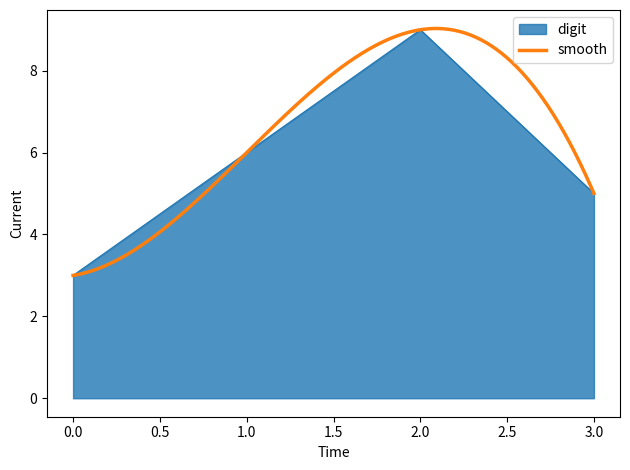

At which category does digit reach its first local peak?

2.0